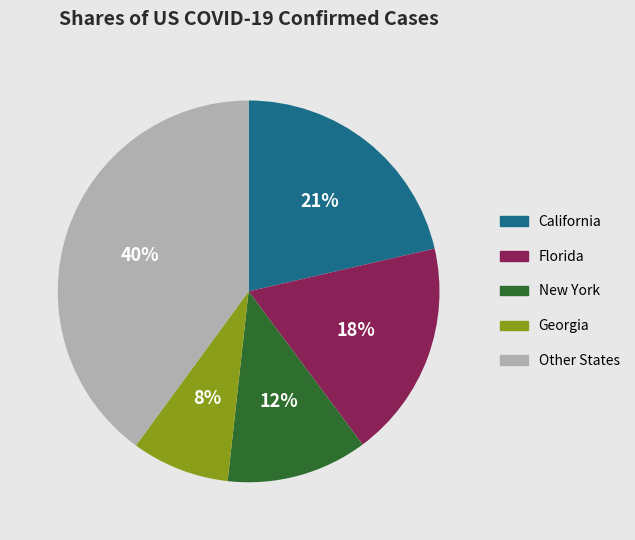

Is it true that Florida is 18% of the pie?

True